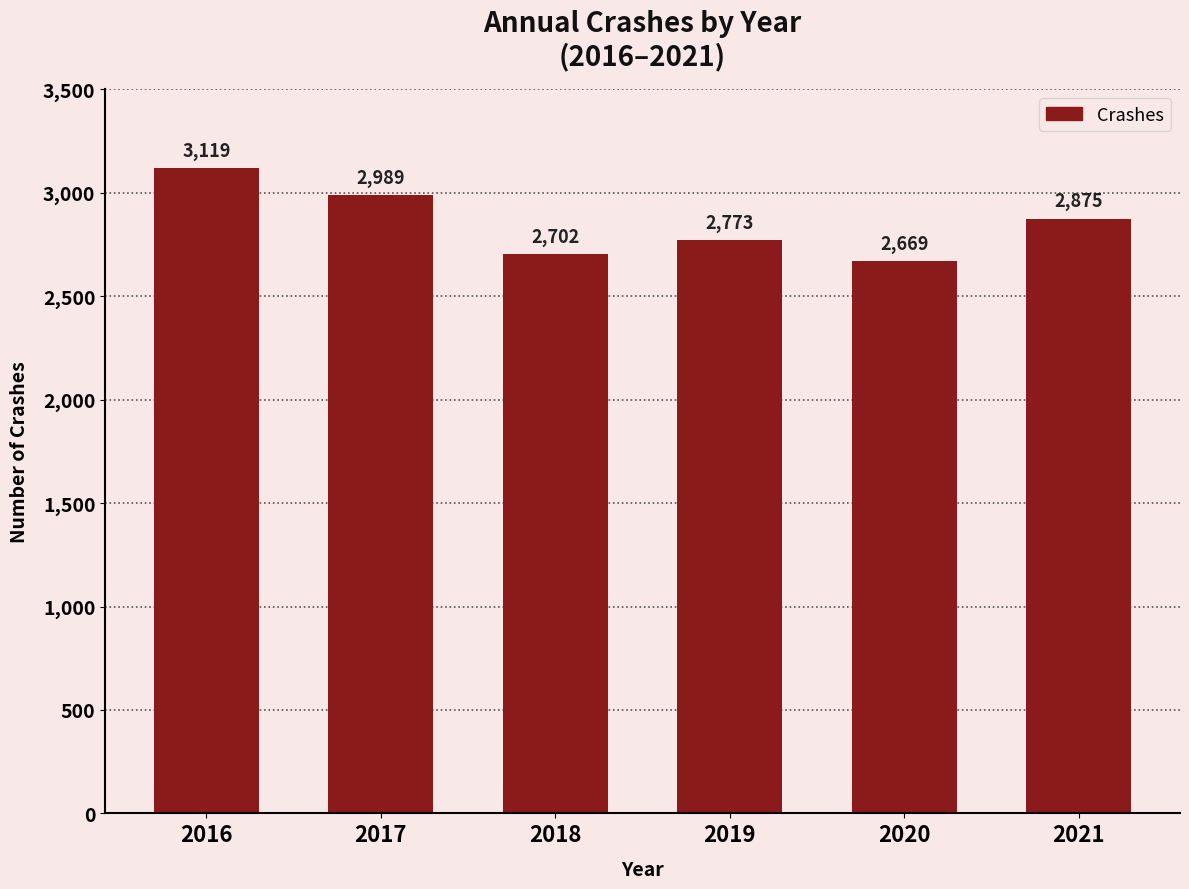

List the labels in order of value, smallest first.

2020, 2018, 2019, 2021, 2017, 2016